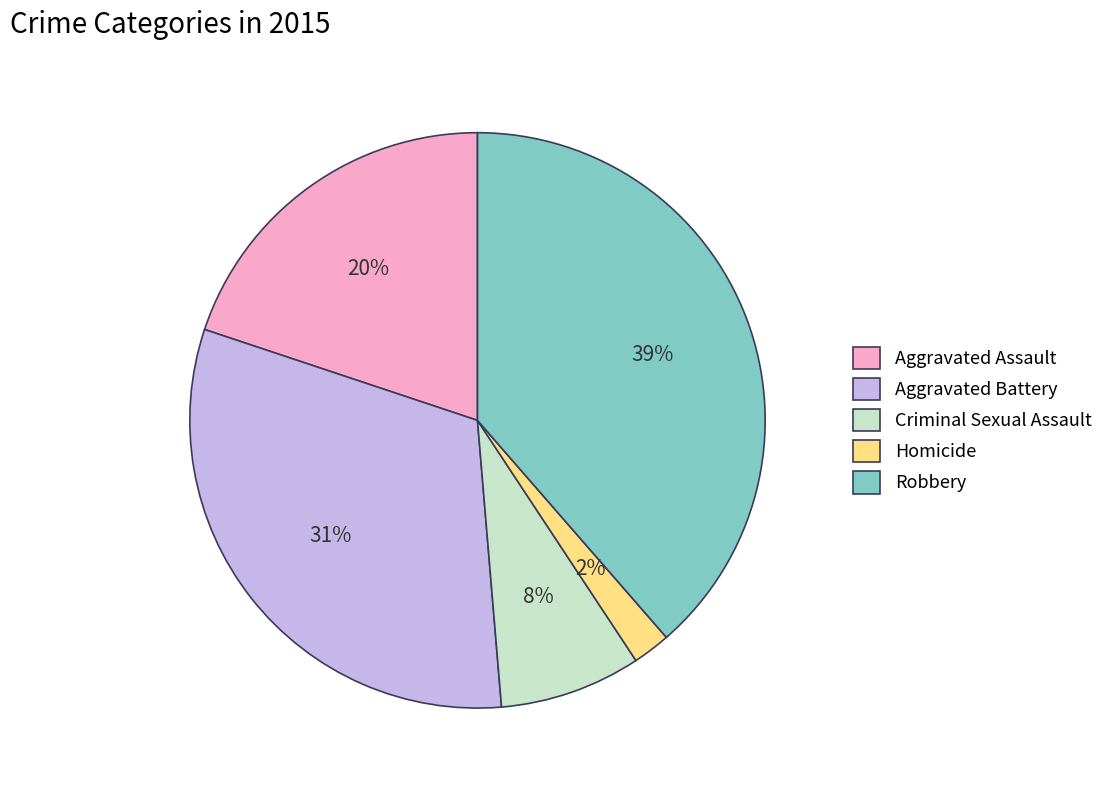

To the nearest percent, what percentage of the pie is Criminal Sexual Assault?

8%